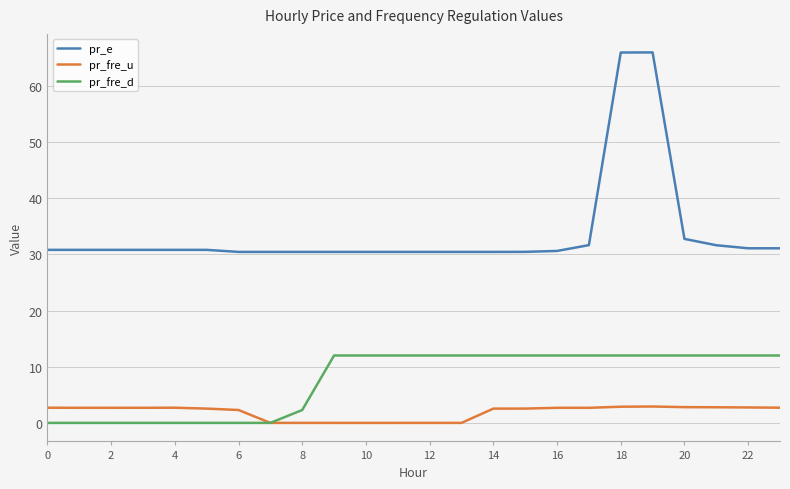

What is the maximum value for pr_e?

66.0